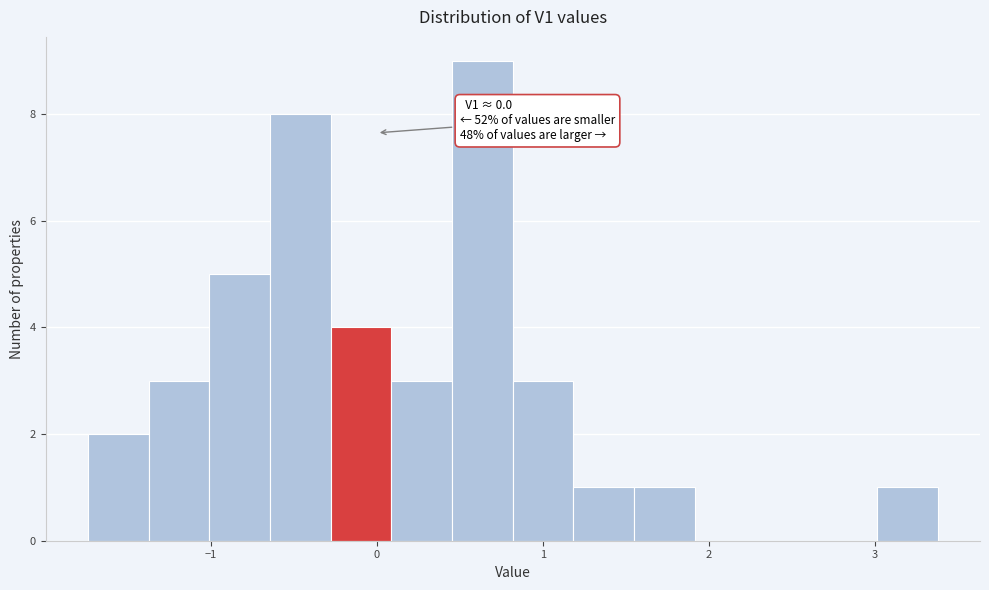

Read against the x-axis, roughly where is the centre of the tallest bar?

0.6